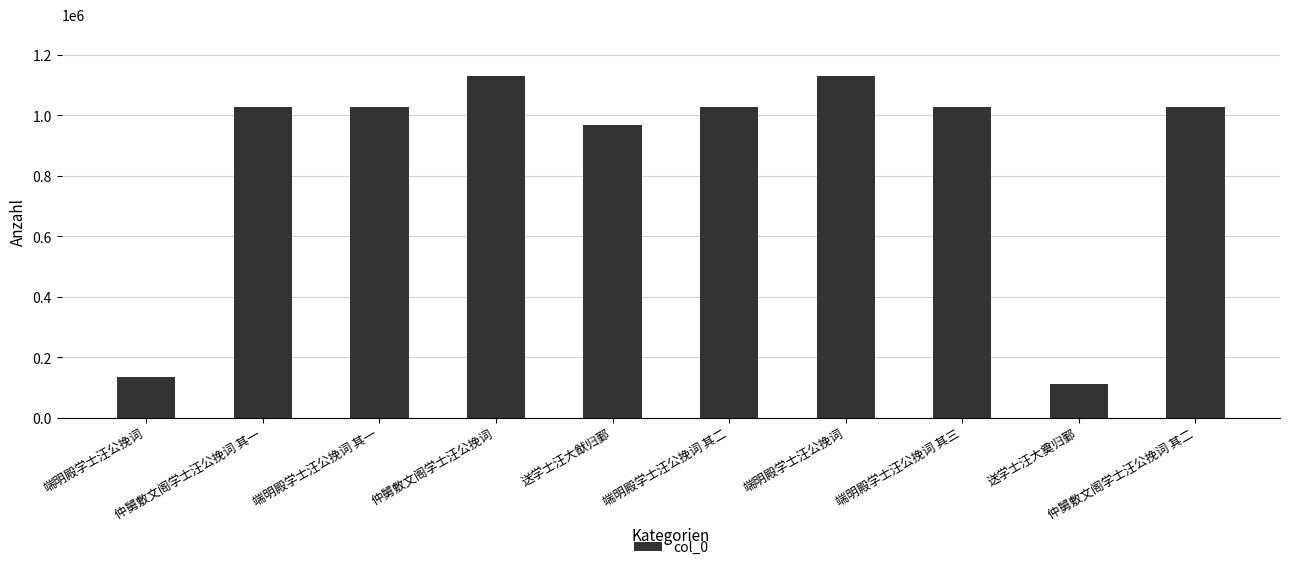

What is the sum of all values?

8615415